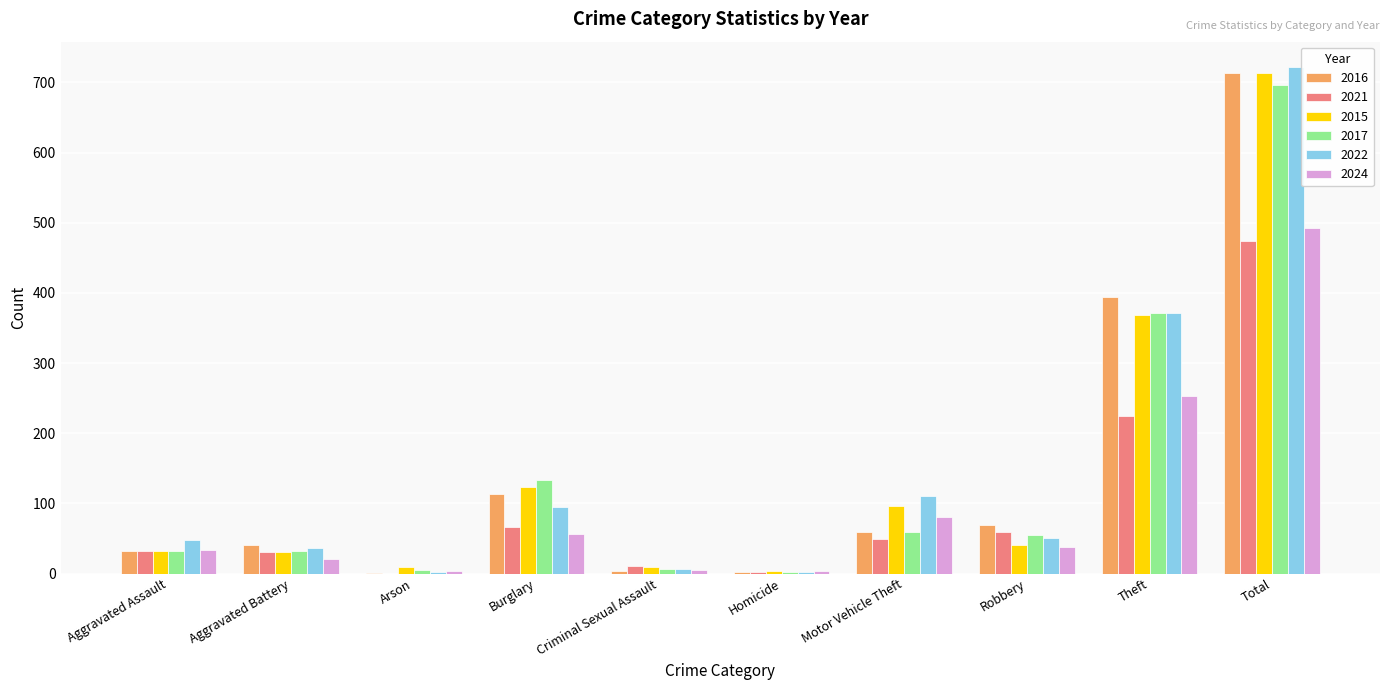

The value of 2024 at Burglary is 56. True or false?

True